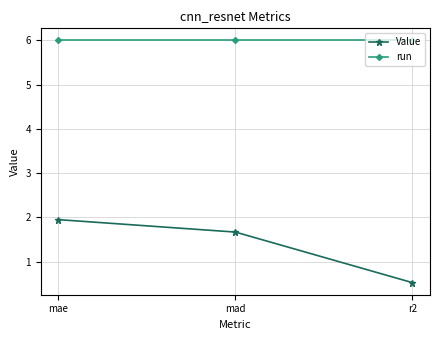

Reading right to left, extract all data points from this chart.

Value: r2=0.5	mad=1.7	mae=2.0
run: r2=6.0	mad=6.0	mae=6.0